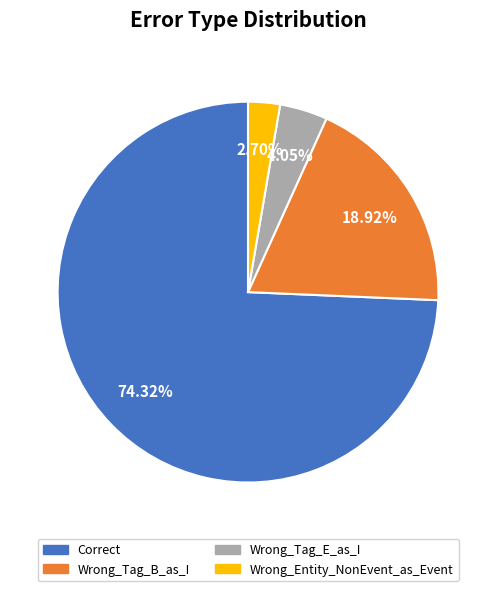

True or false: Wrong_Entity_NonEvent_as_Event accounts for 3% of the total.

True